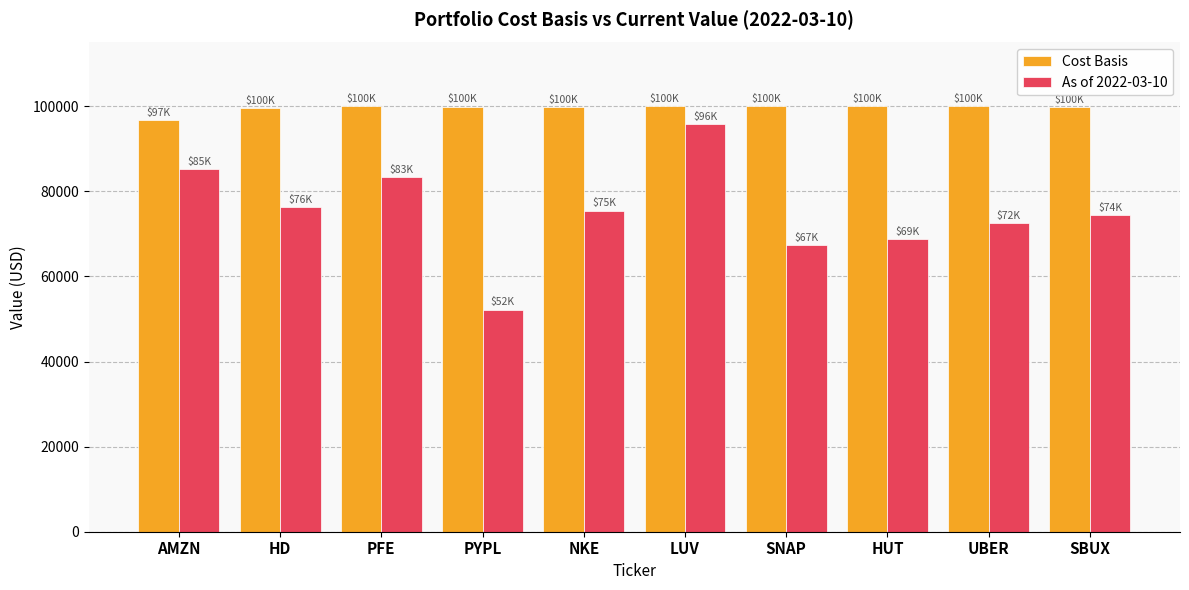

What is the difference between the highest and lowest values at SBUX?

25457.7